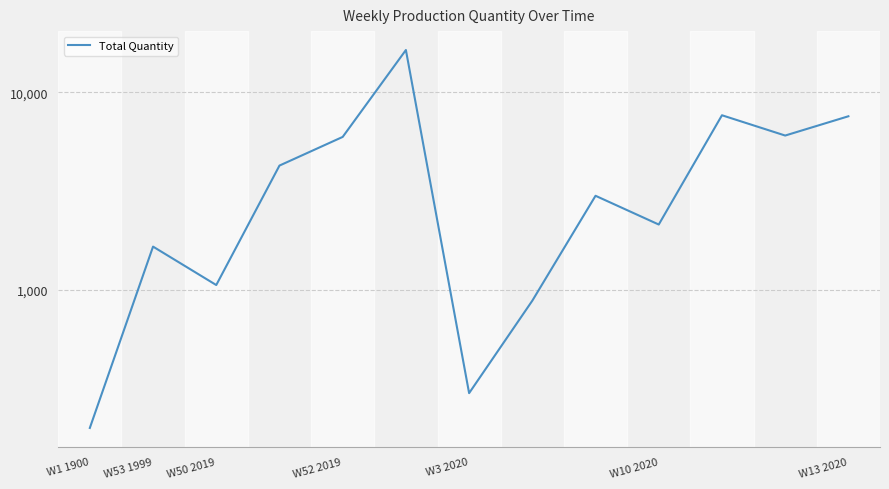

True or false: the data has more than 1 interior local peaks.

True